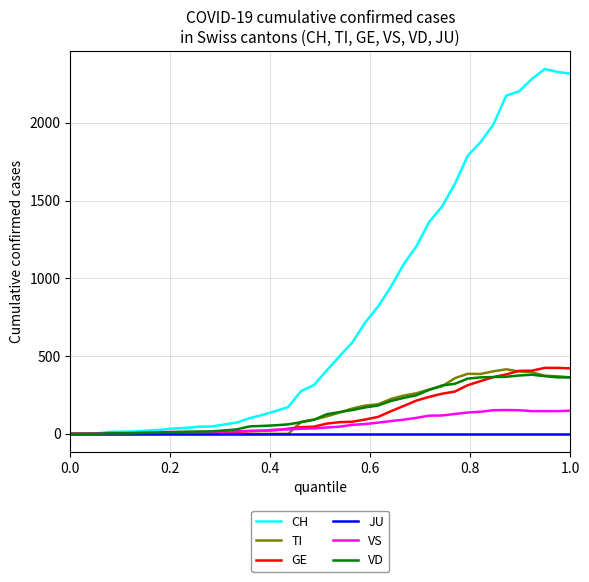

Which series has the largest total across all categories?

CH